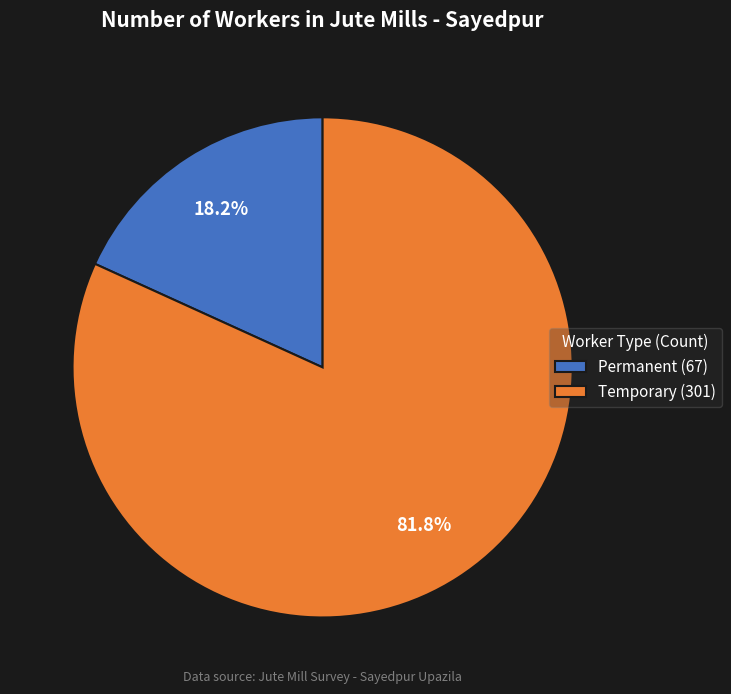

Between Permanent (67) and Temporary (301), which is larger?

Temporary (301)